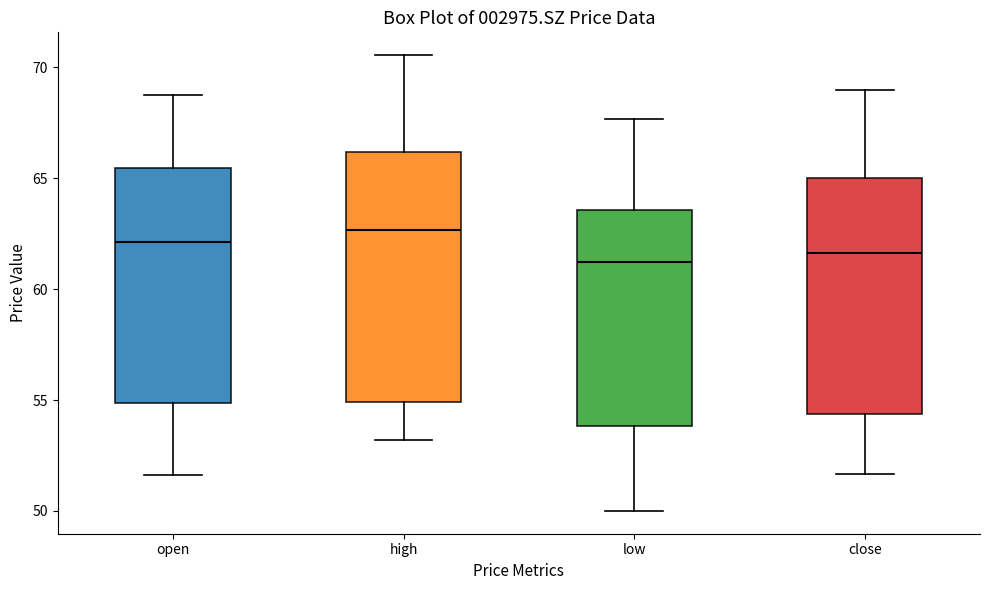

Comparing the boxes themselves (not the whiskers), which one is the tallest?

high